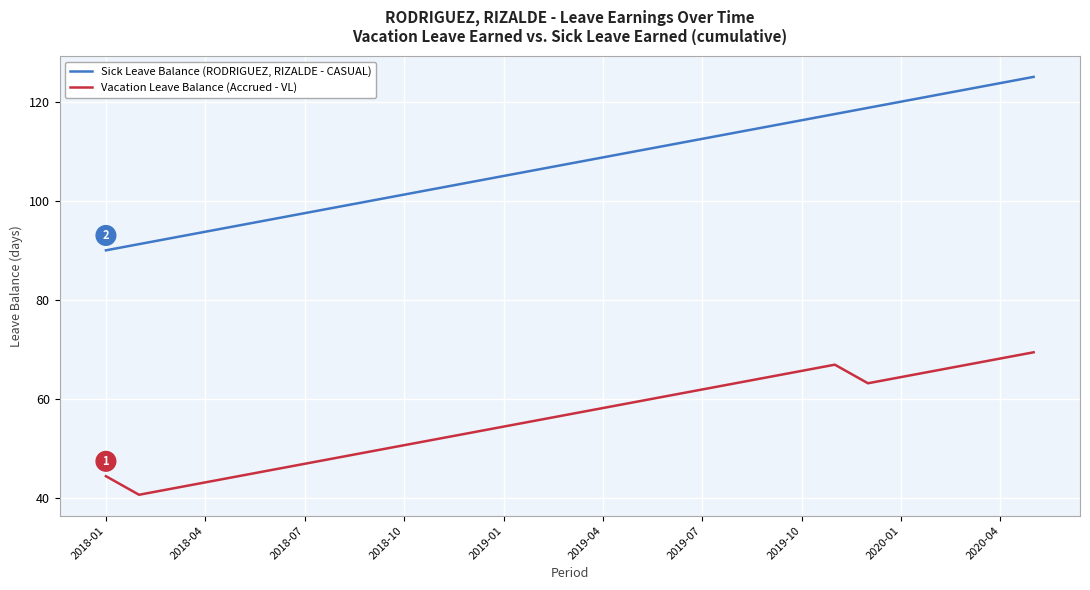

What is the difference between the second highest and minimum values in the Vacation Leave Balance (Accrued - VL) series?

27.5